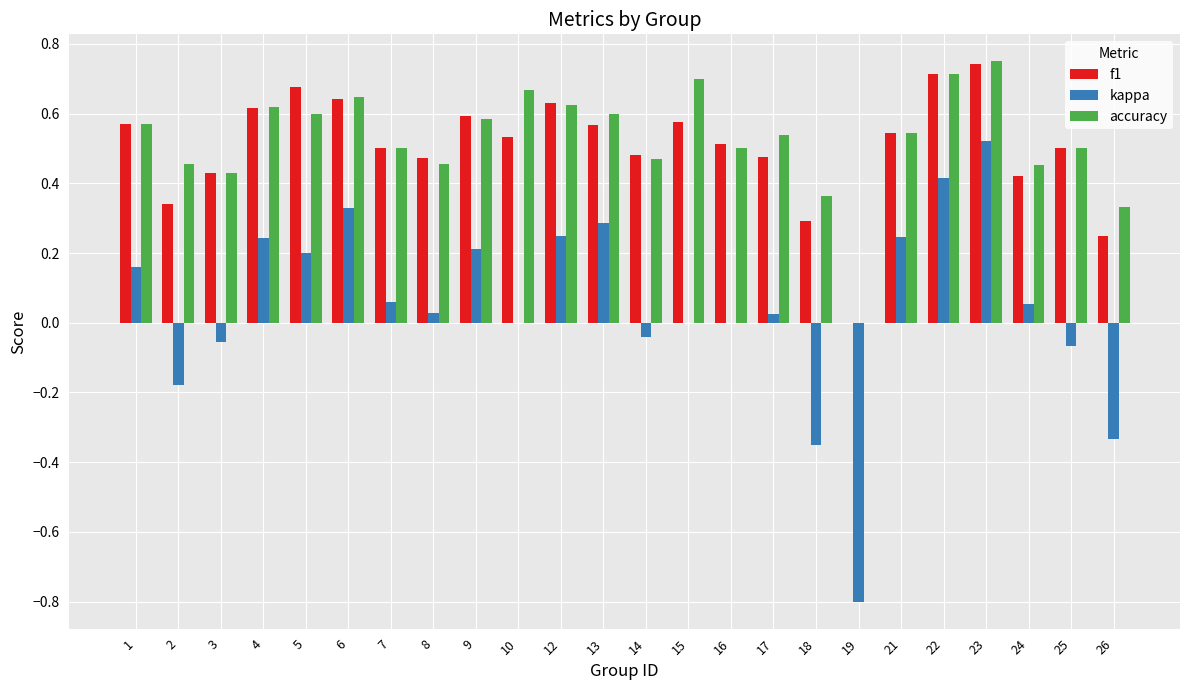

Count the f1 values in the range 0 to 1.

24